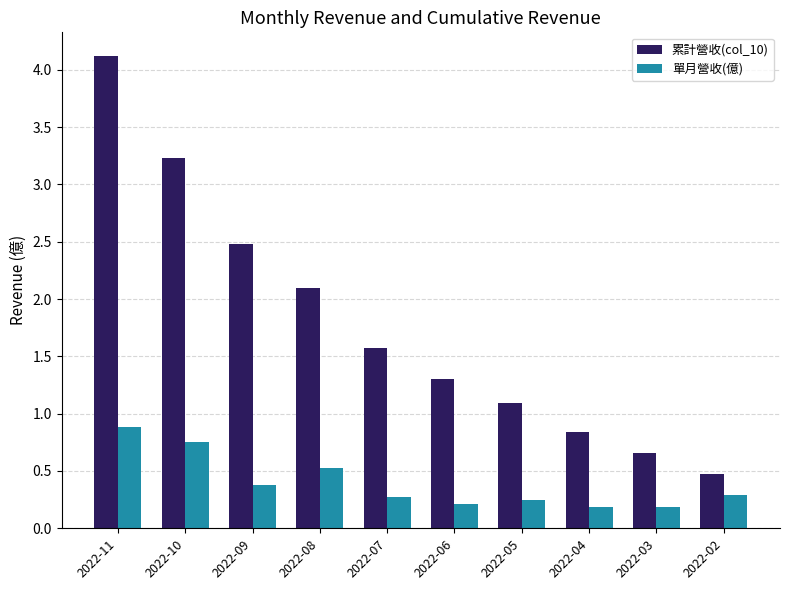

What is the difference between the 單月營收(億) values at 2022-03 and 2022-07?

0.1